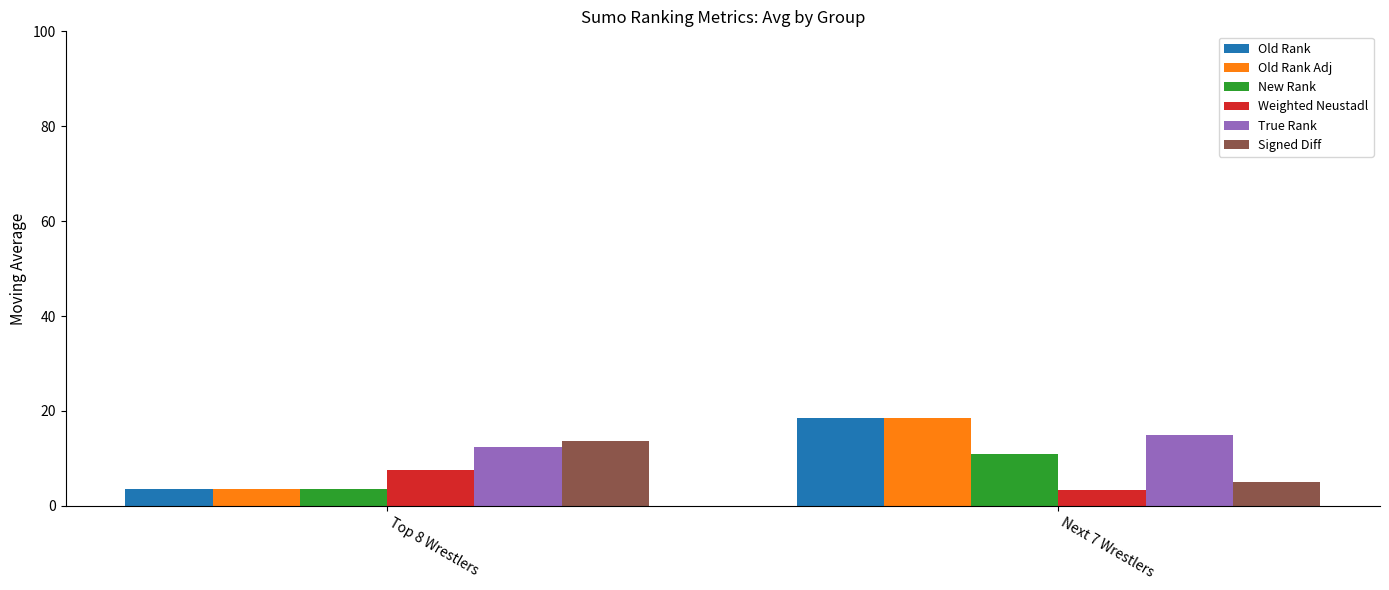

What are all the series names shown in the legend?

Old Rank, Old Rank Adj, New Rank, Weighted Neustadl, True Rank, Signed Diff